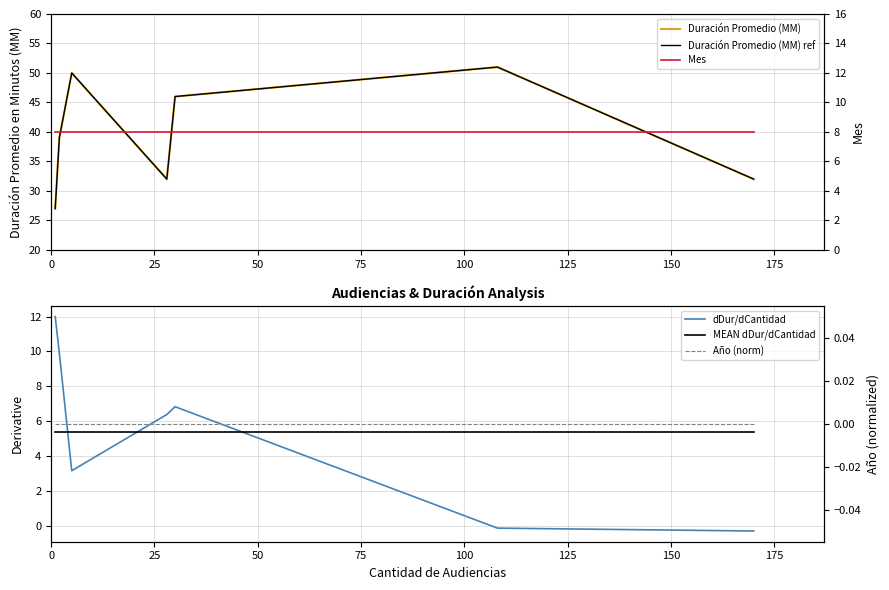

True or false: Duración Promedio (MM) ref has a value of 27.0 at 0.

True